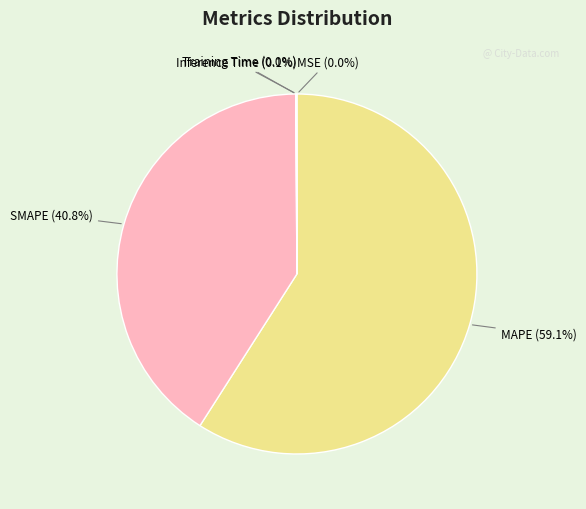

What percentage is NOT represented by SMAPE?

59.2%